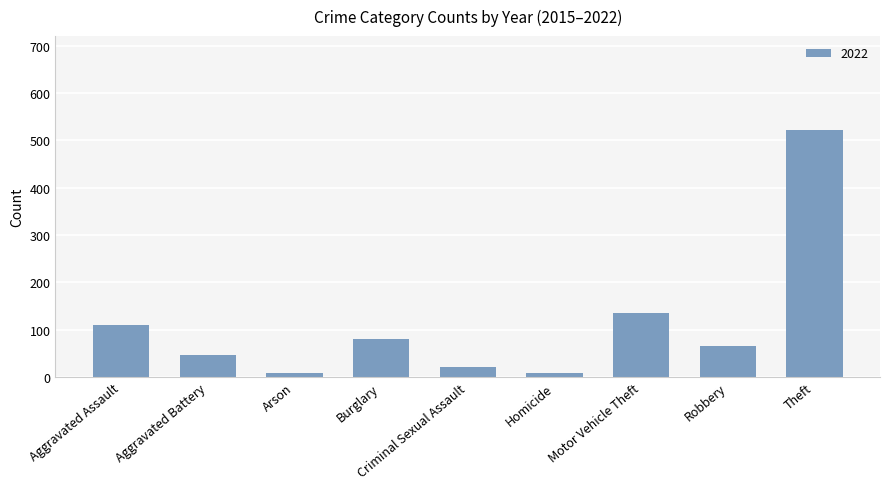

How many bars are there in total?

9